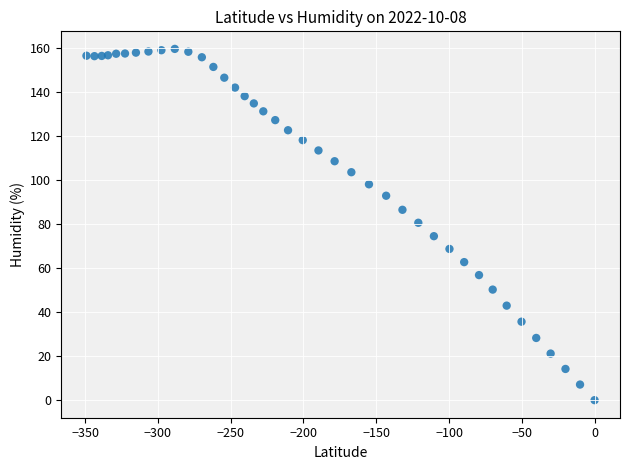

What is the range of X values (max minus min)?

349.1